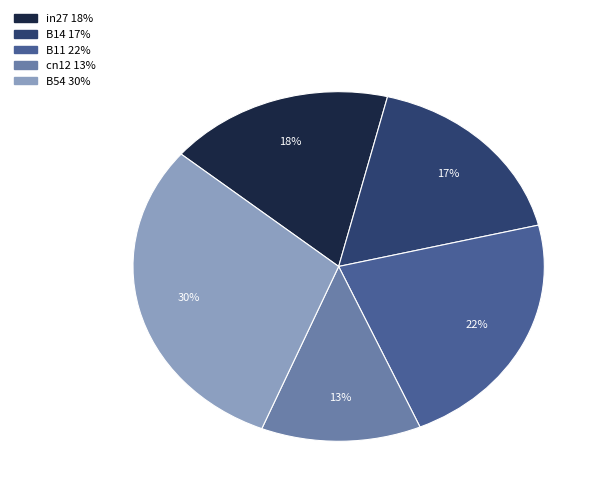

How many slices are in this pie chart?

5